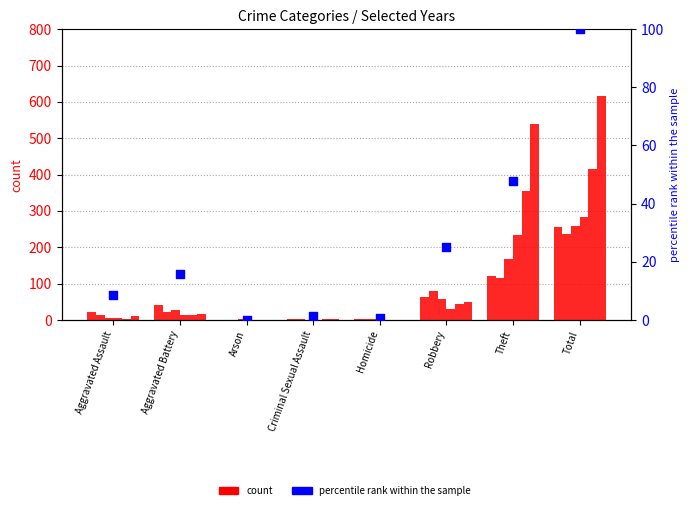

Which has a higher value, Aggravated Assault or Arson?

Aggravated Assault